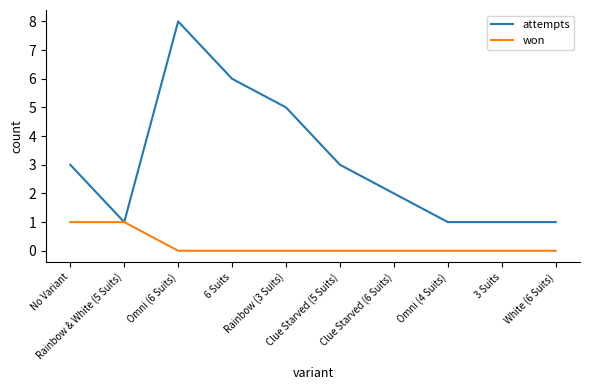

What are all the series names shown in the legend?

attempts, won